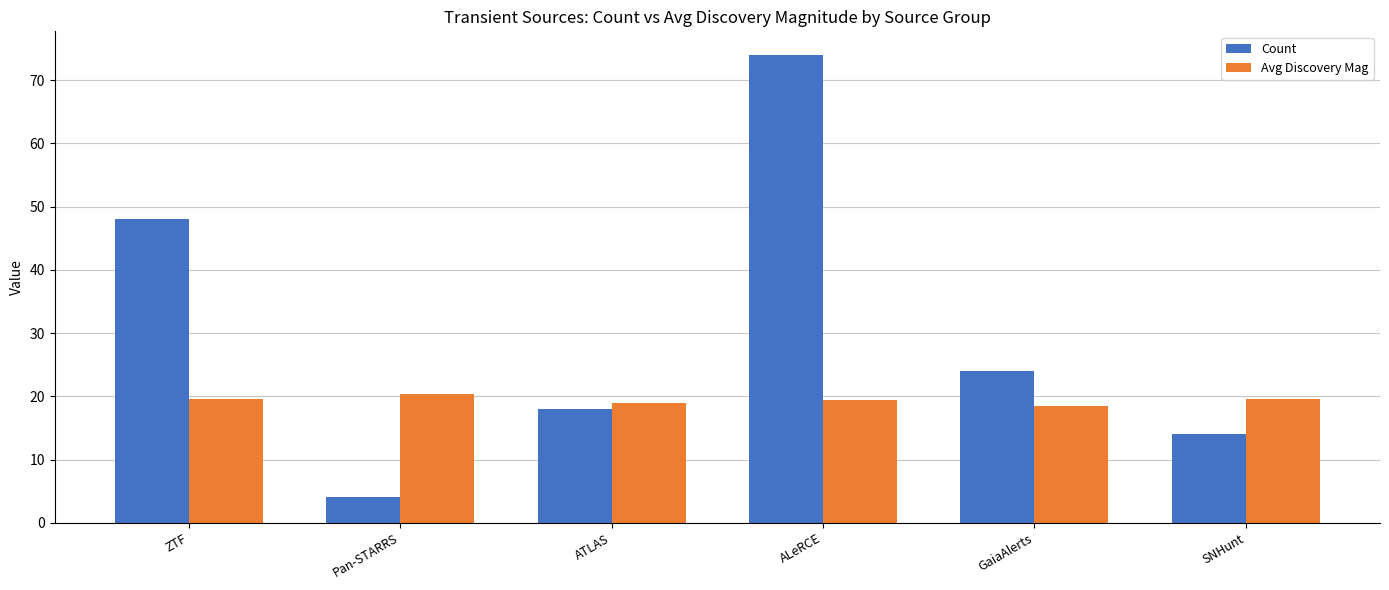

What is the value of the Count bar at the 5th from the left?

24.0